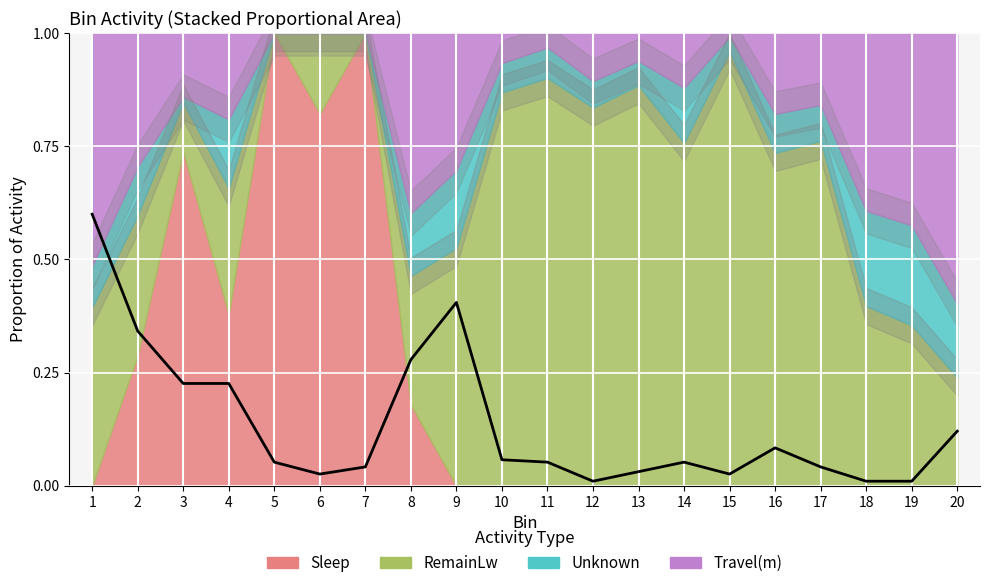

What is the value of the 9th point from the left?

0.4